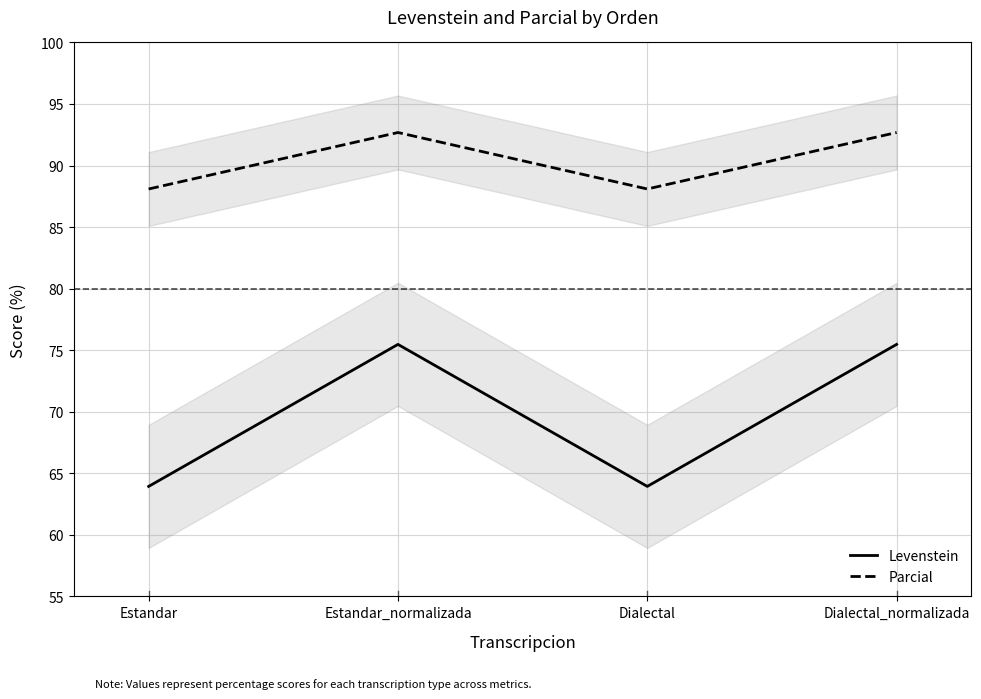

What value does the Levenstein series have at Dialectal_normalizada?

75.5